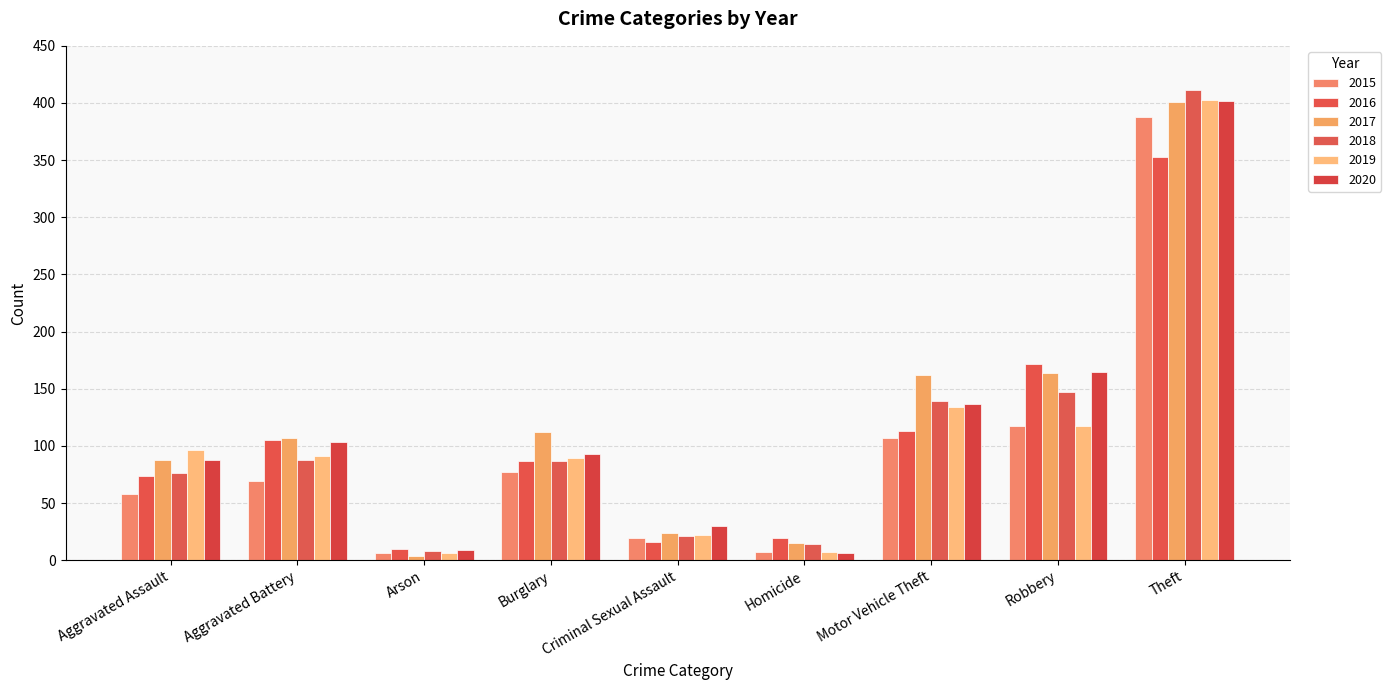

Which category has the highest value across all series?

Theft